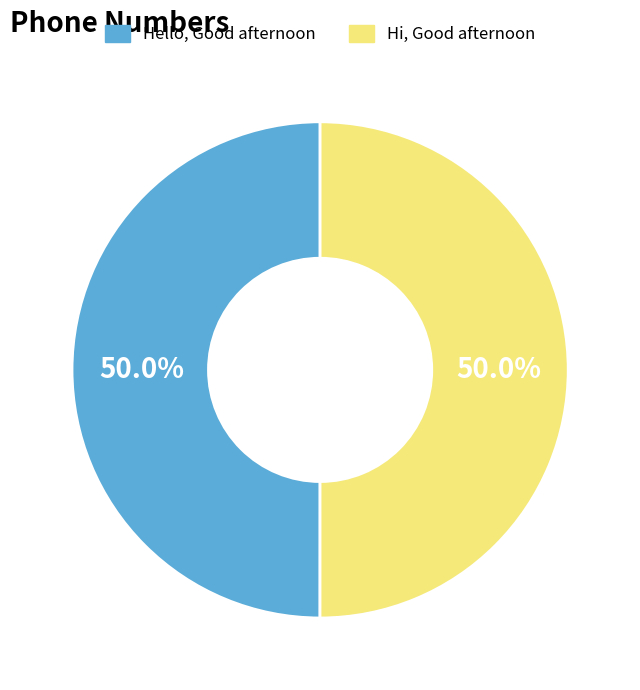

What percentage is the Hello, Good afternoon slice, to the nearest percent?

50%